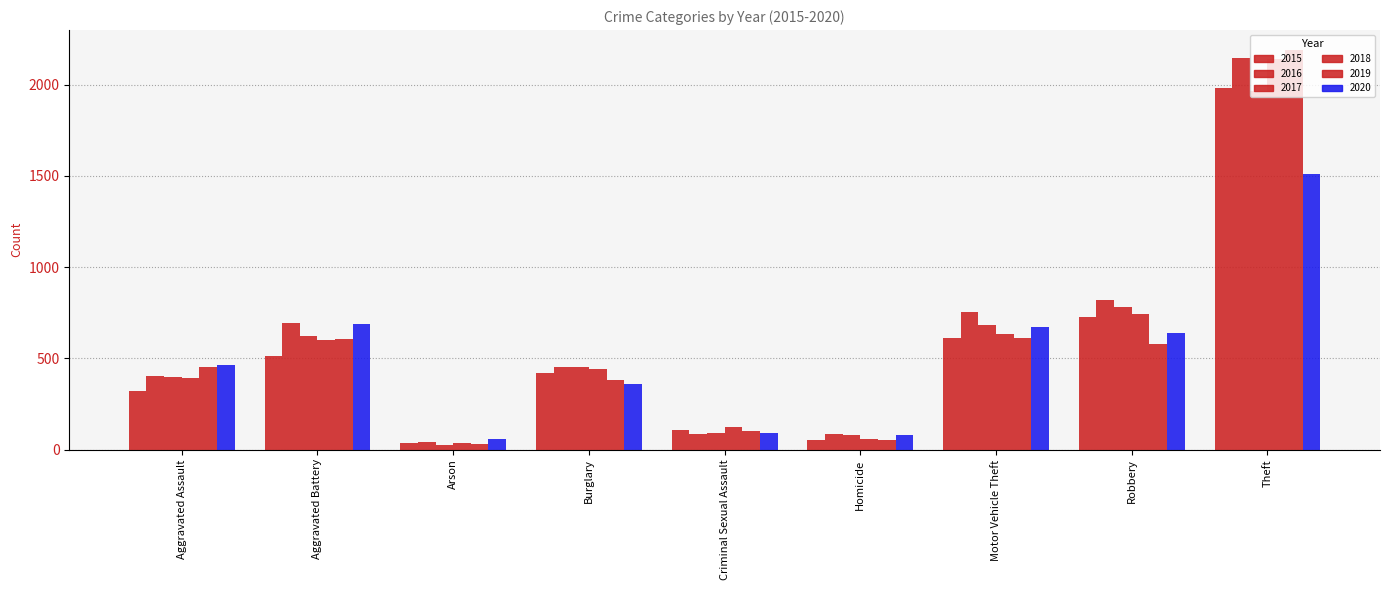

What position from the right is Aggravated Assault?

9